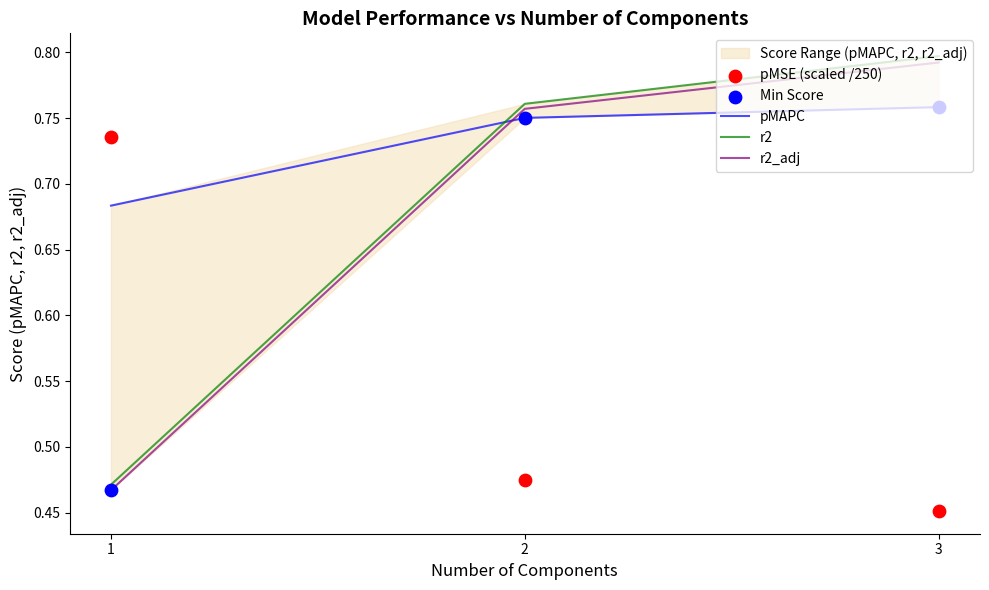

What are all the series names shown in the legend?

pMAPC, r2, r2_adj, pMSE (scaled /250), Min Score